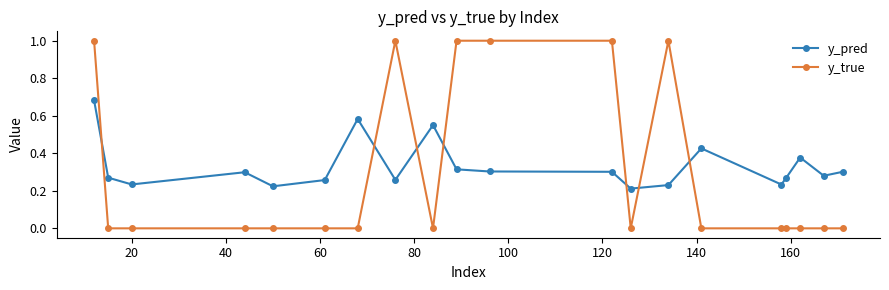

After their last crossing, which series has the higher values: y_pred or y_true?

y_pred